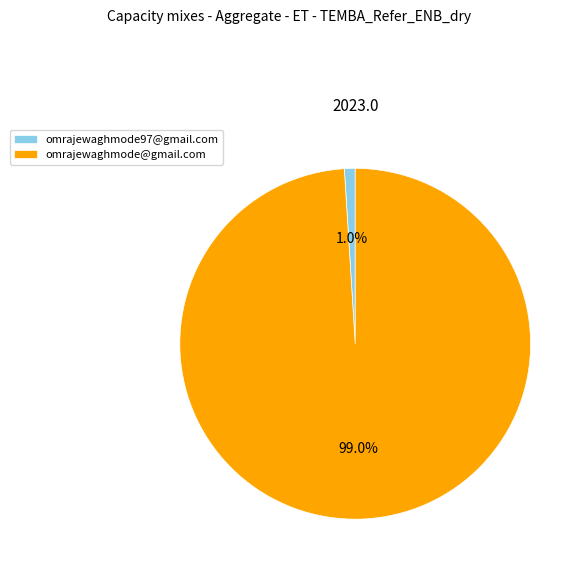

To the nearest percent, what is the combined percentage of omrajewaghmode@gmail.com and omrajewaghmode97@gmail.com?

100%